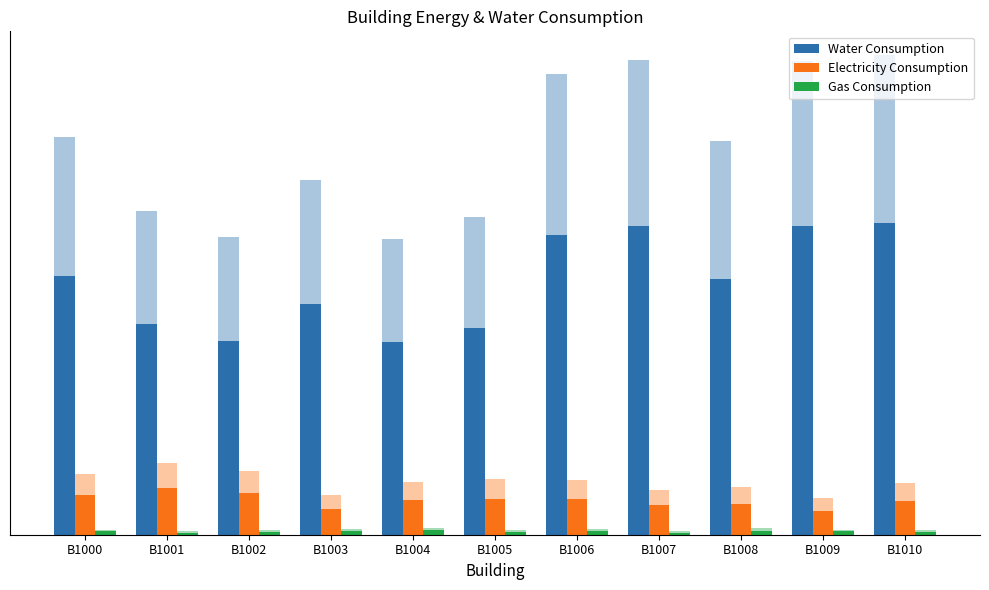

Where does the Water Consumption series first go above 222981?

B1000